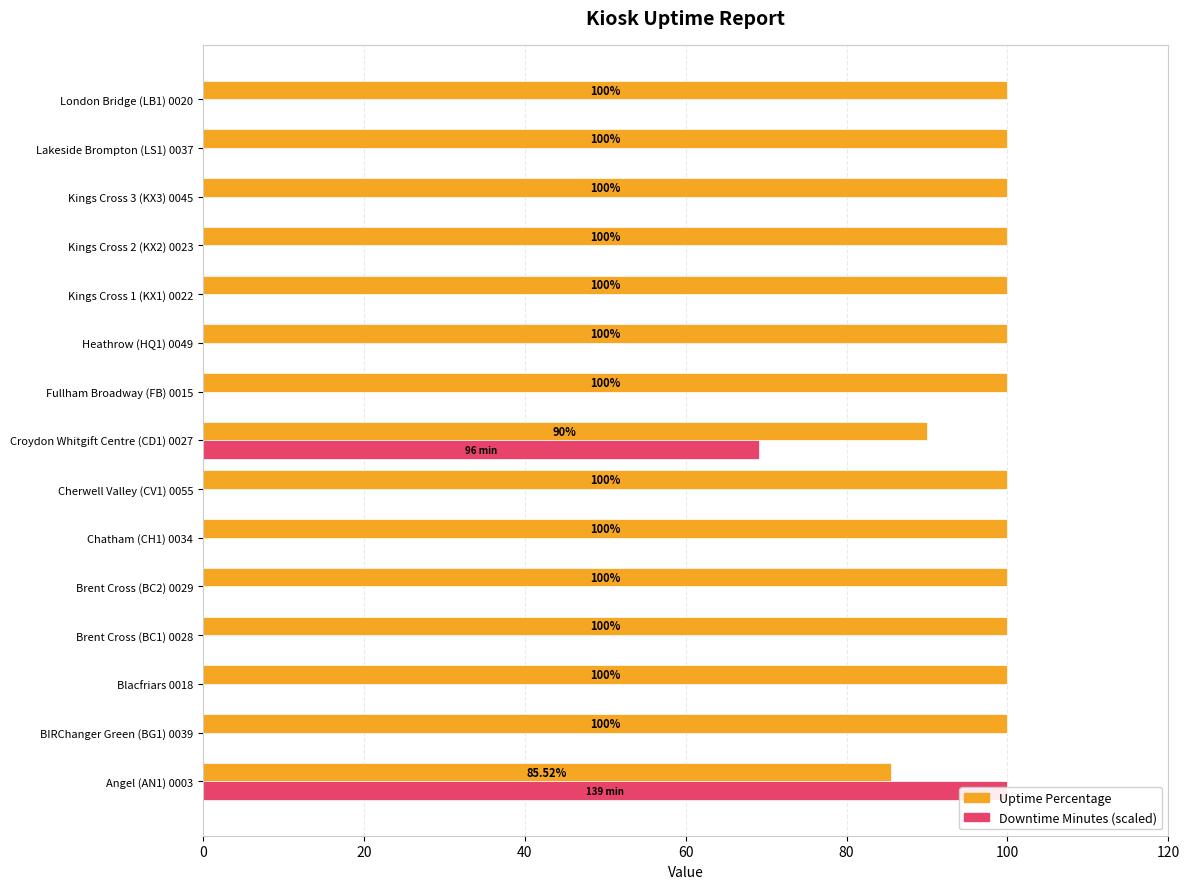

What is the difference between the Uptime Percentage values at 0 and 60?

14.5